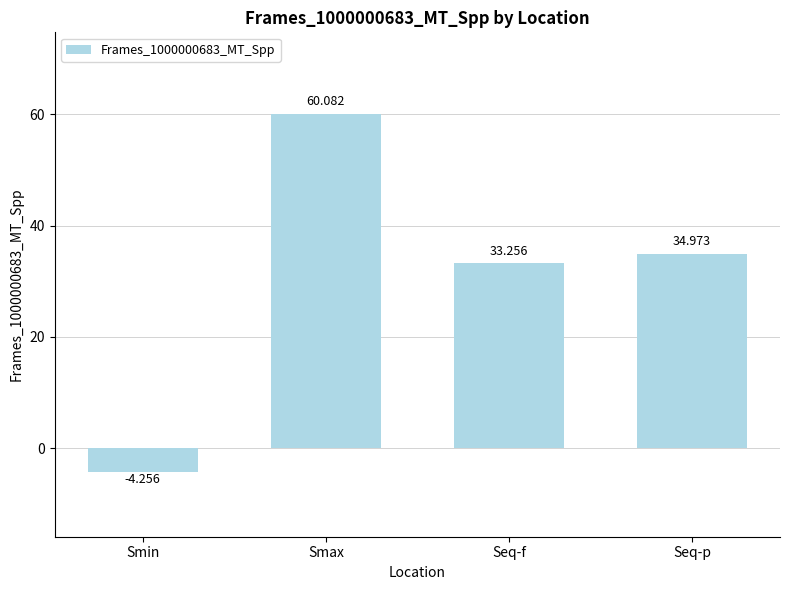

What is the change in value from Smax to Seq-f?

-26.8